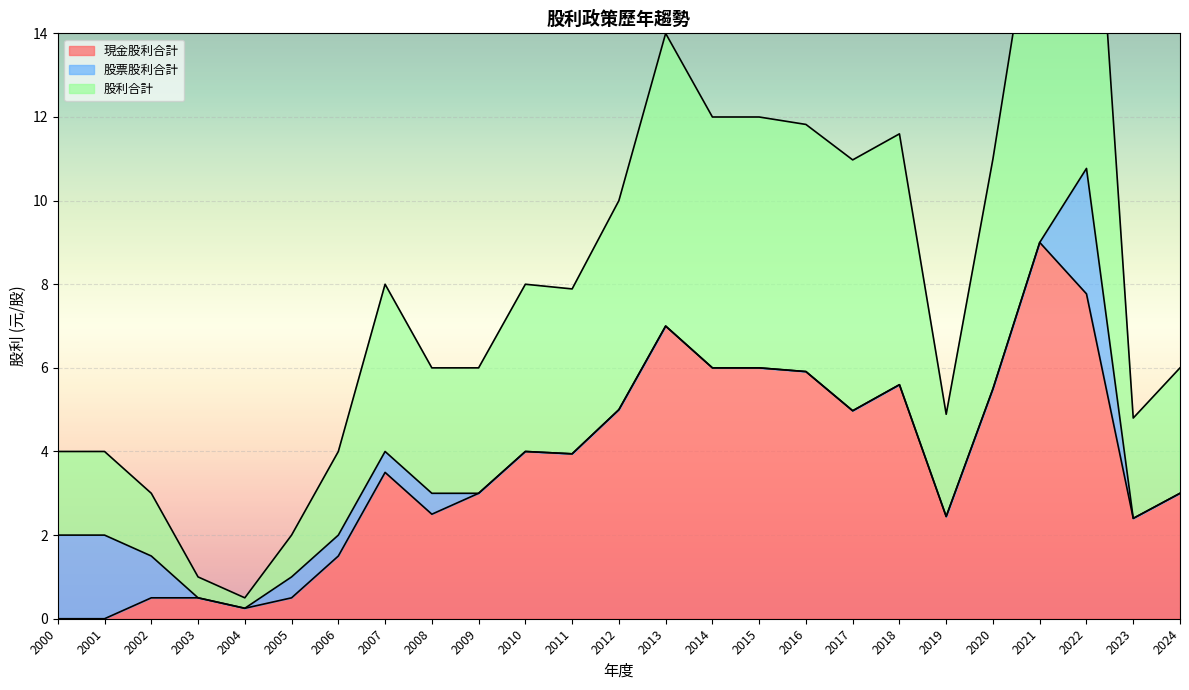

Rank the categories by 股利合計 value from lowest to highest.

2004, 2003, 2005, 2002, 2000, 2001, 2006, 2023, 2019, 2008, 2009, 2024, 2011, 2007, 2010, 2012, 2017, 2020, 2018, 2016, 2014, 2015, 2013, 2021, 2022